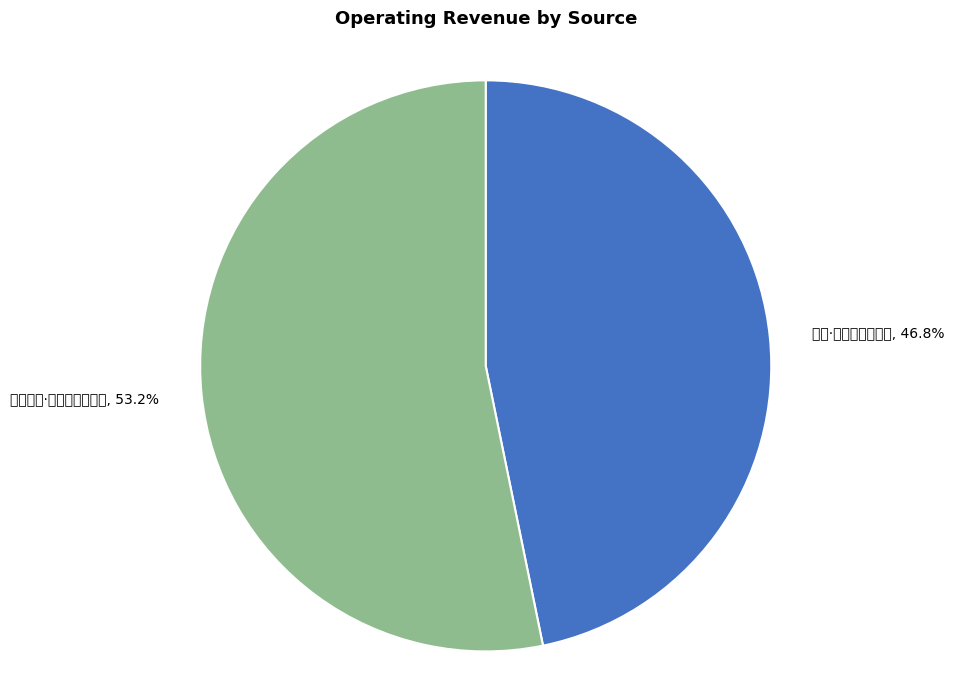

What is the smallest slice in the pie chart?

四绝·败荷衰折水西流